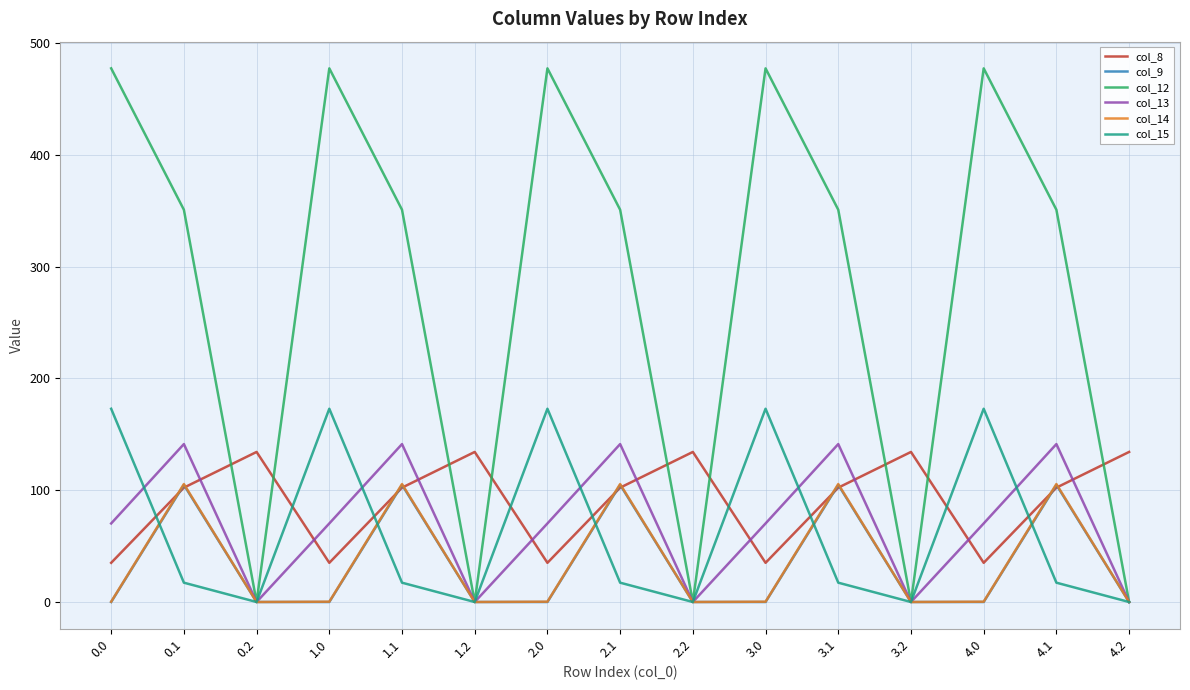

Is this an area chart (filled region under the line)?

No